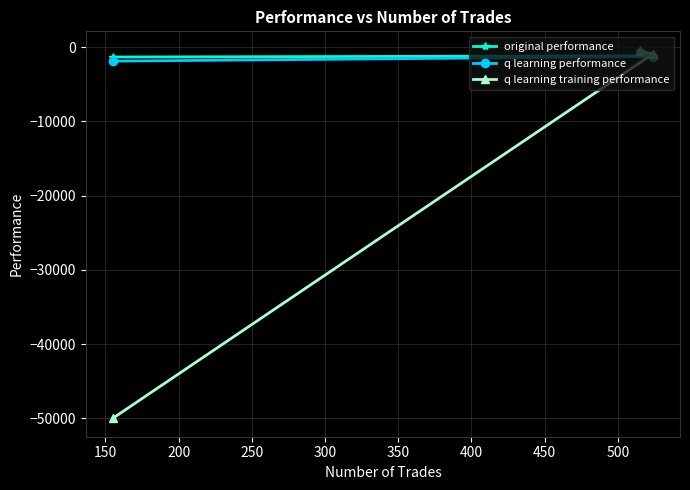

What is the difference between the second highest and minimum values in the q learning training performance series?

49105.4